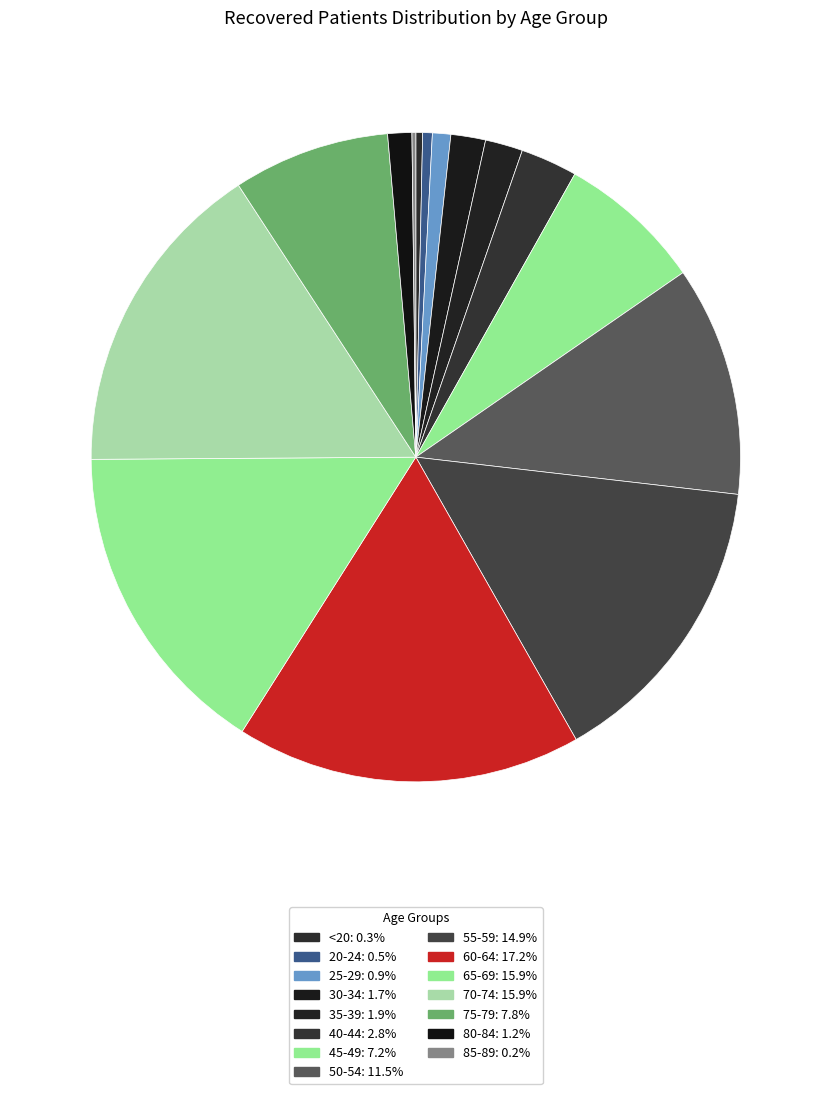

To the nearest percent, what is the difference between the largest and smallest slice percentages?

17%